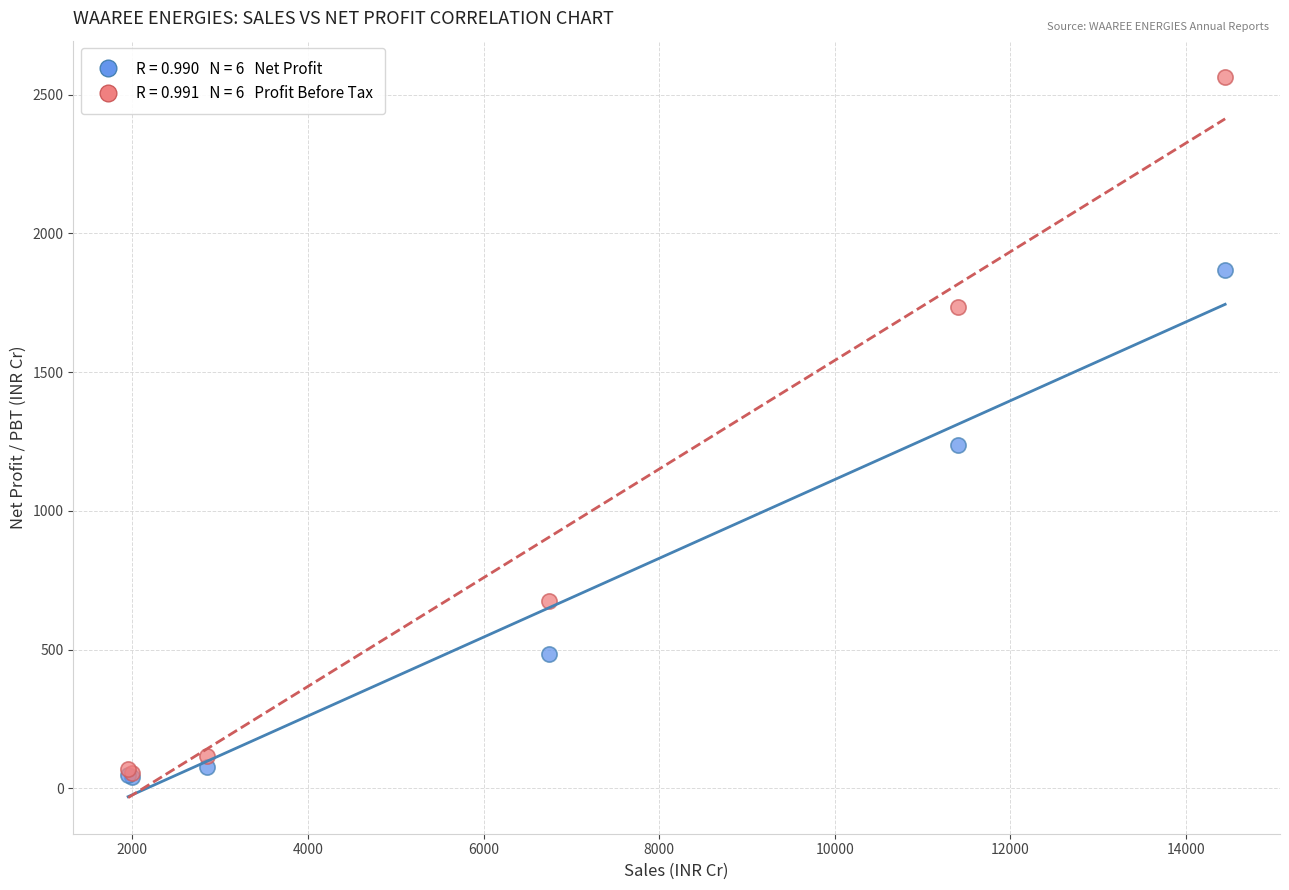

Across all series, what Y value is closest to 1303?

1237.2